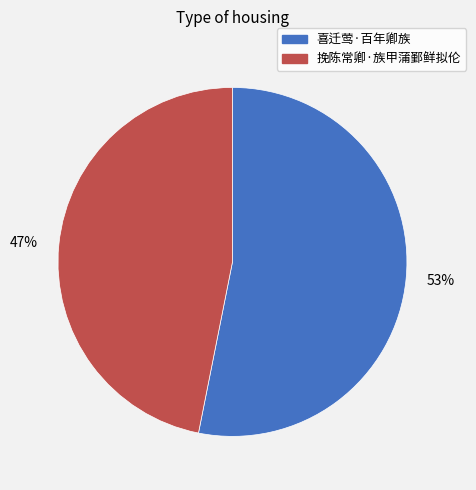

To the nearest percent, what is the average slice percentage?

50%